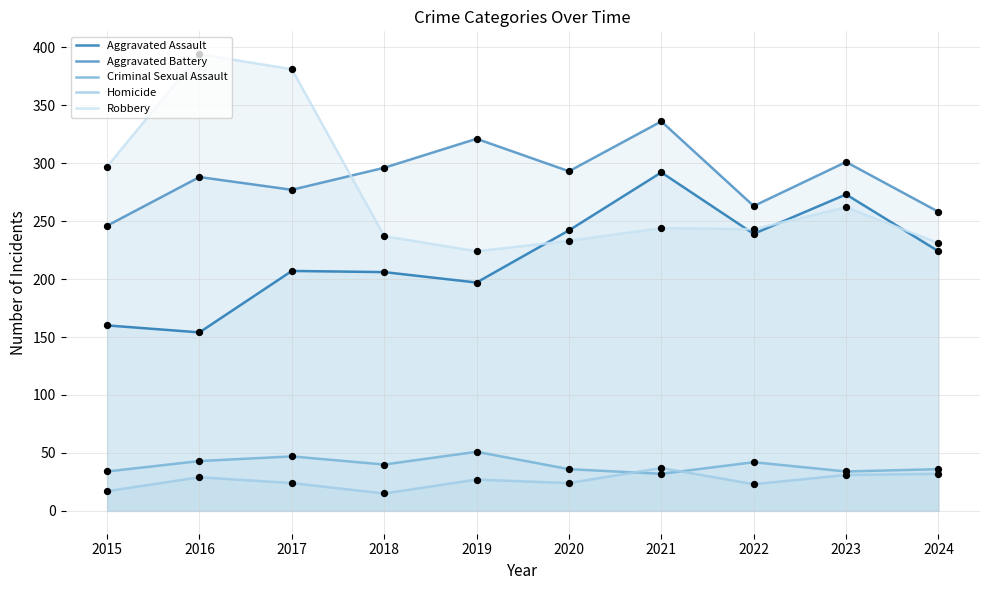

Which series reaches the minimum Y coordinate?

Homicide